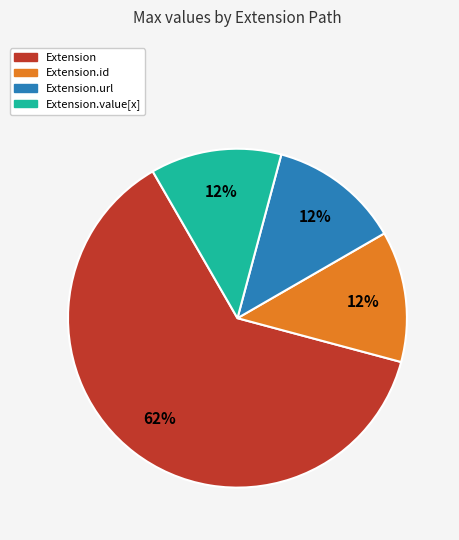

Is there any slice that represents more than half of the pie?

Yes